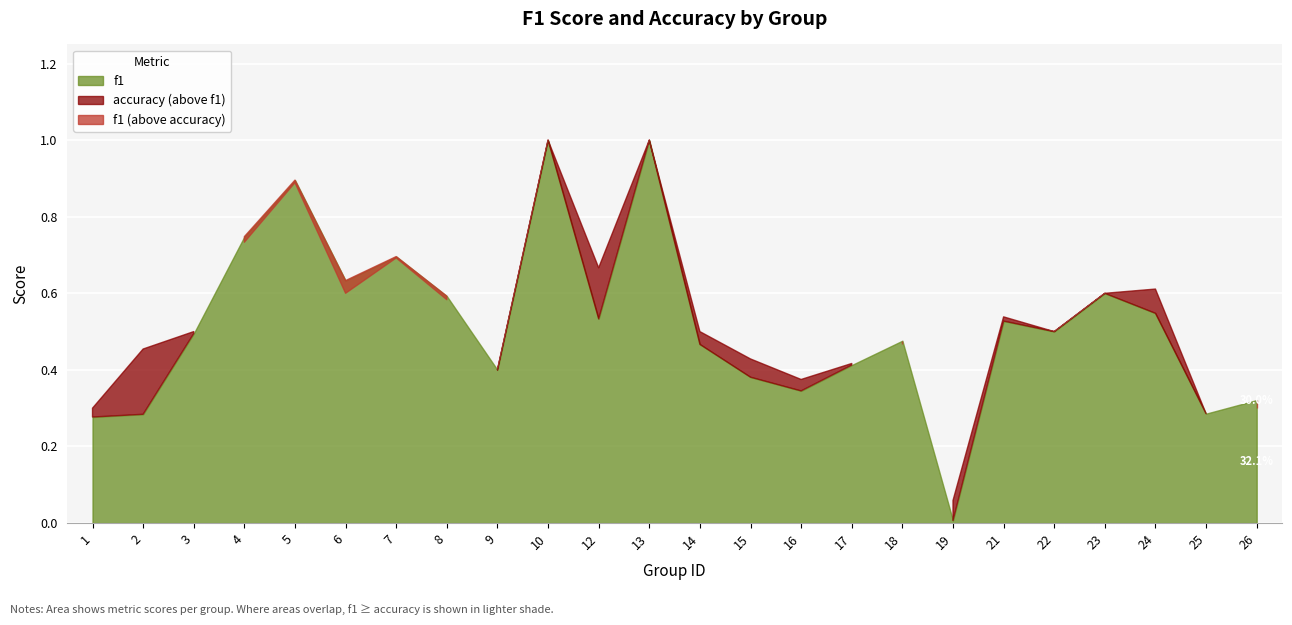

Where do f1 and accuracy first cross each other?

3 and 4